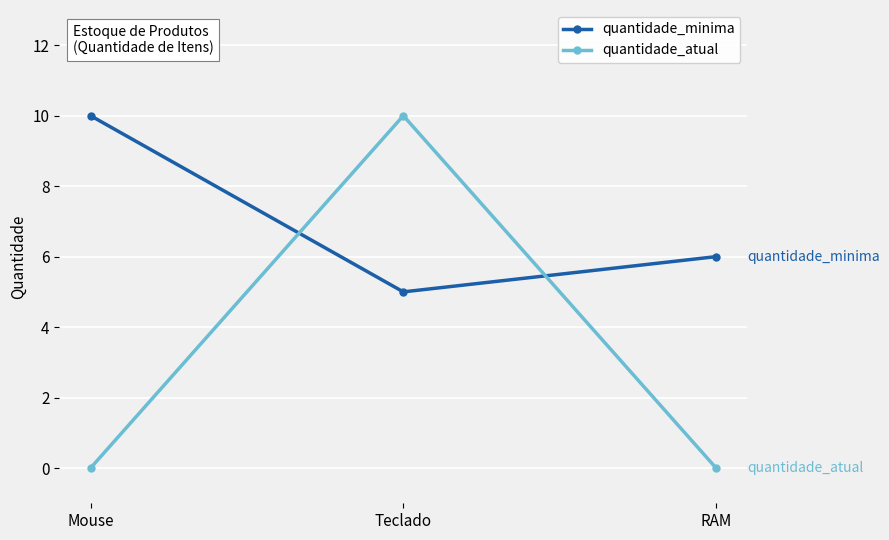

What is the difference between the quantidade_minima values at Teclado and Mouse?

5